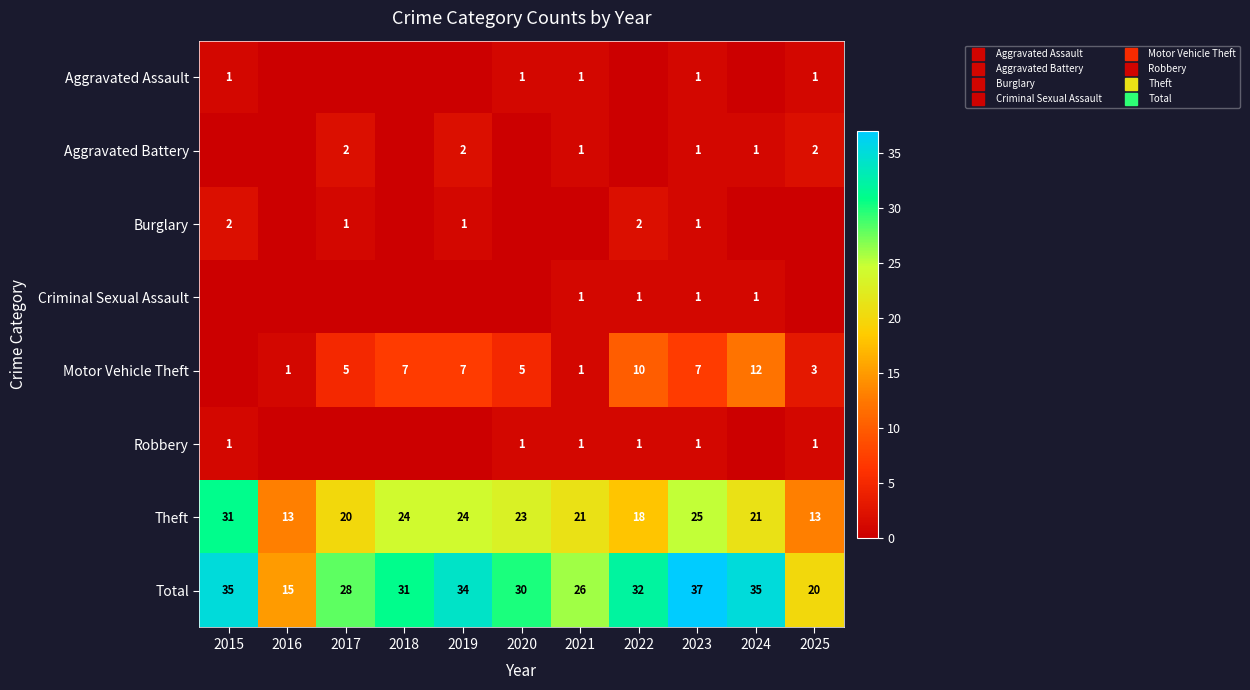

Which label corresponds to the smallest value in the chart?

2016